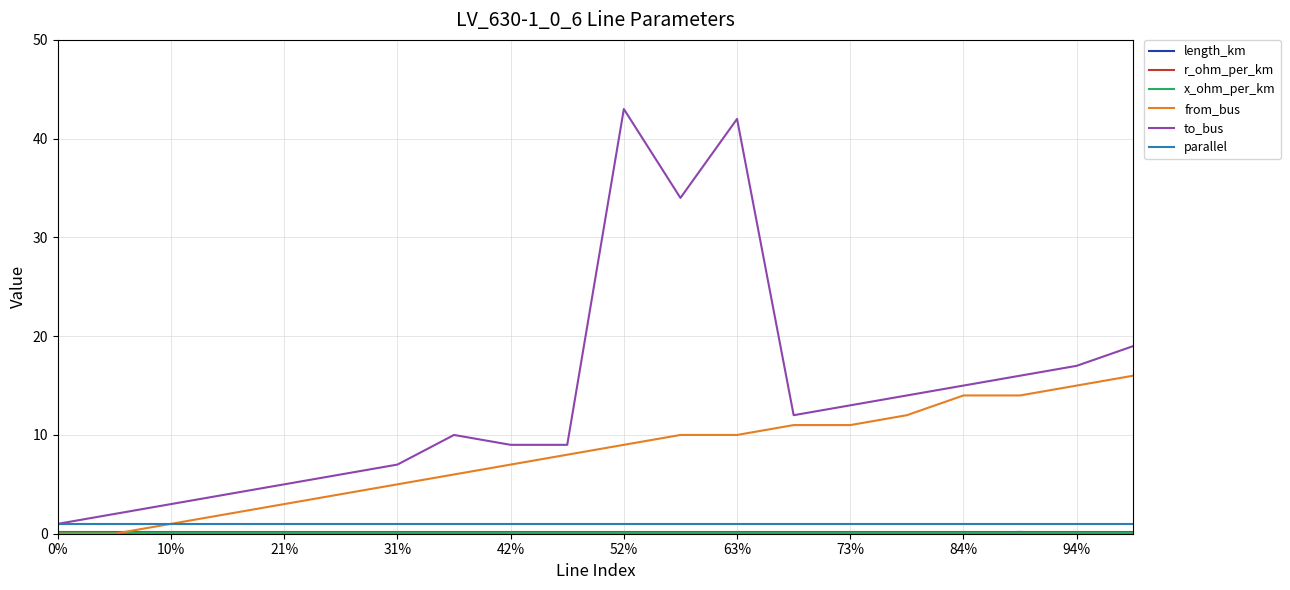

Which series has the largest total across all categories?

to_bus